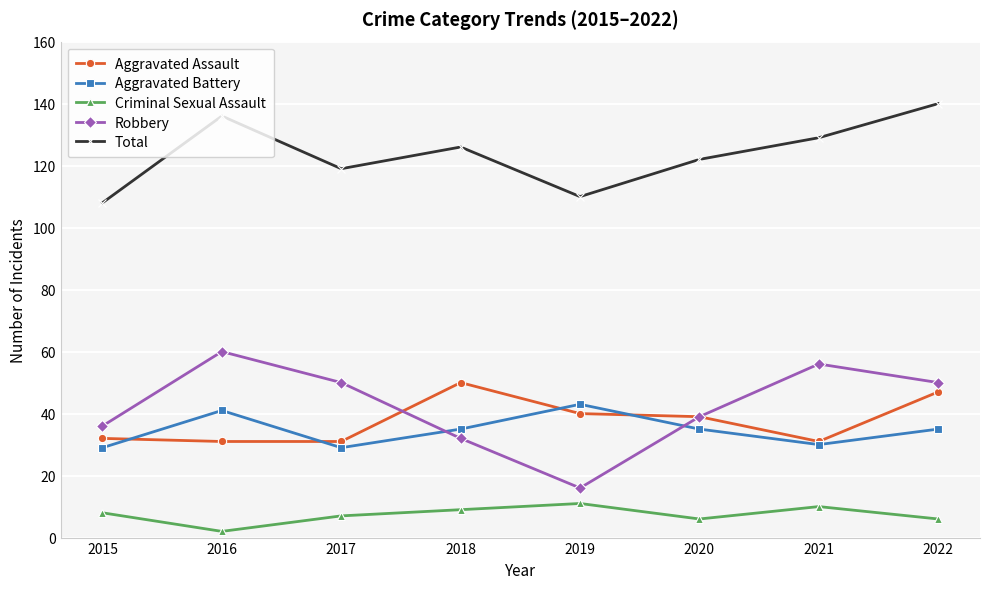

True or false: Aggravated Battery and Criminal Sexual Assault cross at least once.

False